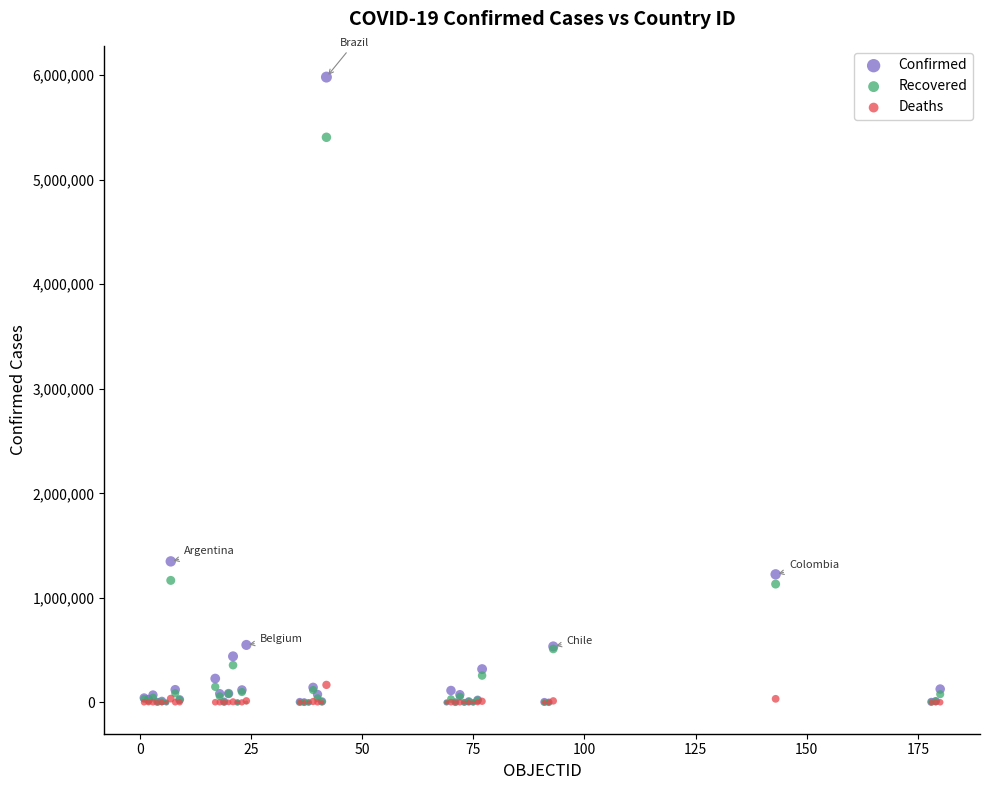

In the Recovered series, what Y value is closest to 2703033?

1167514